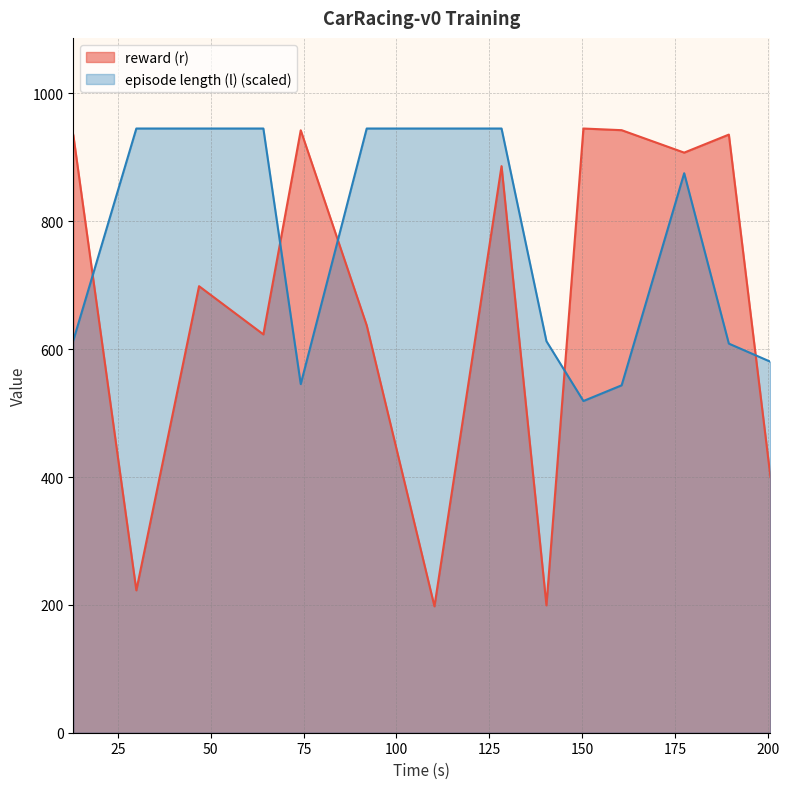

Reading left to right, transcribe all the data shown in this chart.

reward (r): 13.031338=935.1	30.000271=222.7	46.873233=698.5	64.178648=623.1	74.236328=942.3	91.986067=637.2	110.216182=197.7	128.266844=886.3	140.350869=199.2	150.300112=945.1	160.585233=942.5	177.41425=907.4	189.432484=935.6	200.633148=400.0
episode length (l): 13.031338=613.4	30.000271=945.1	46.873233=945.1	64.178648=945.1	74.236328=545.3	91.986067=945.1	110.216182=945.1	128.266844=945.1	140.350869=612.4	150.300112=518.9	160.585233=543.4	177.41425=875.2	189.432484=608.6	200.633148=580.3